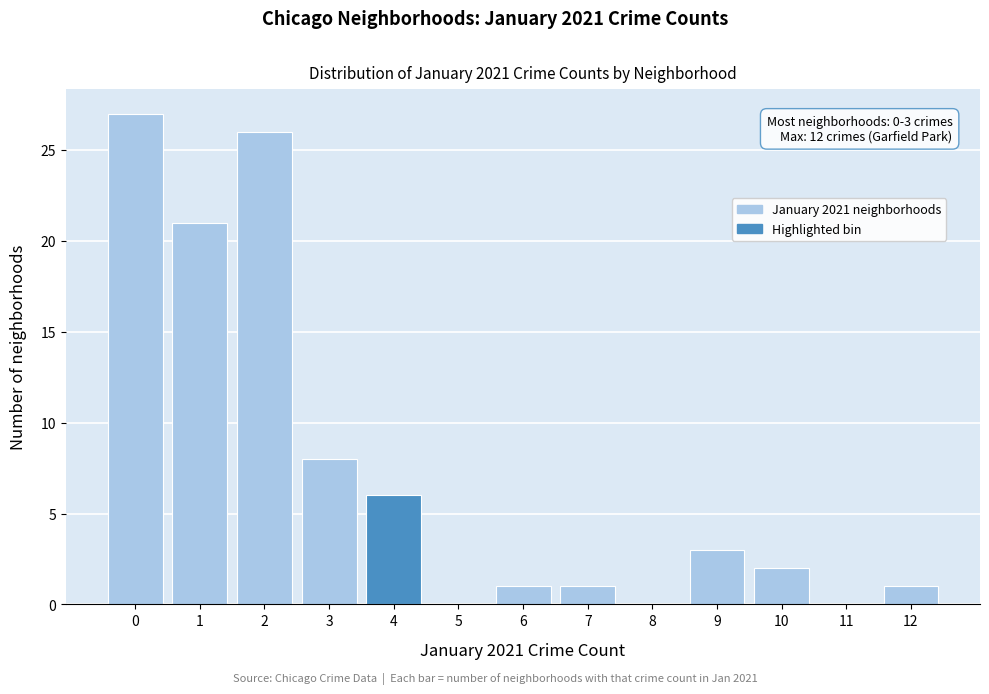

Reading left to right, transcribe all the data shown in this chart.

0=27	1=21	2=26	3=8	4=6	5=0	6=1	7=1	8=0	9=3	10=2	11=0	12=1